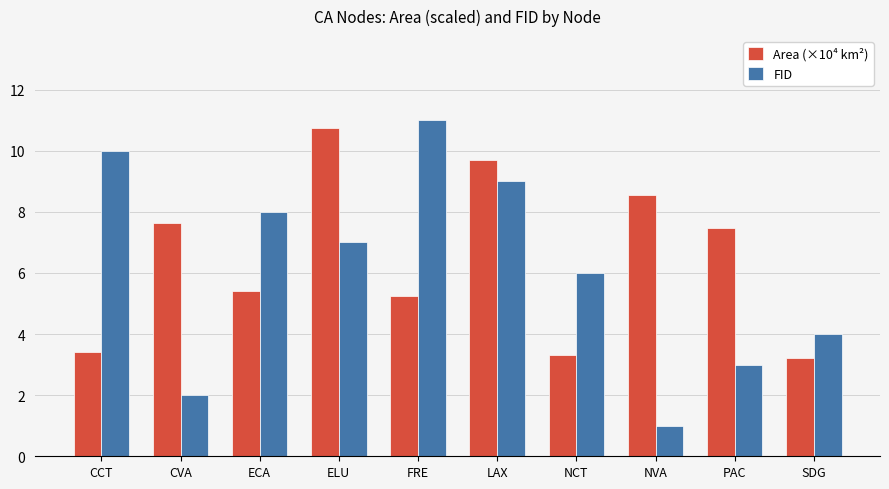

What is the difference between the highest and lowest values at NCT?

2.7